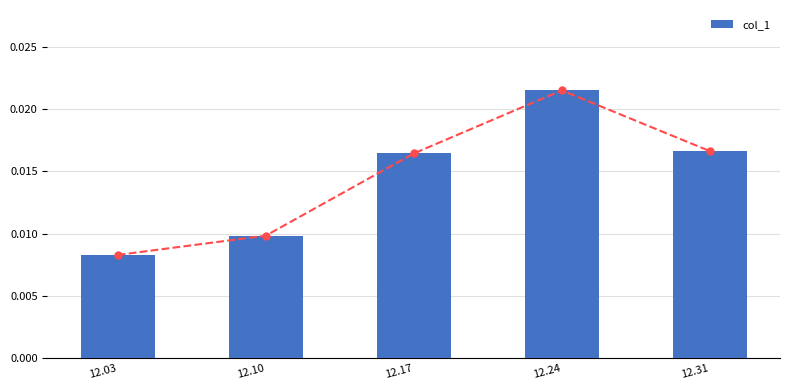

Which category has the highest value across all series?

12.24